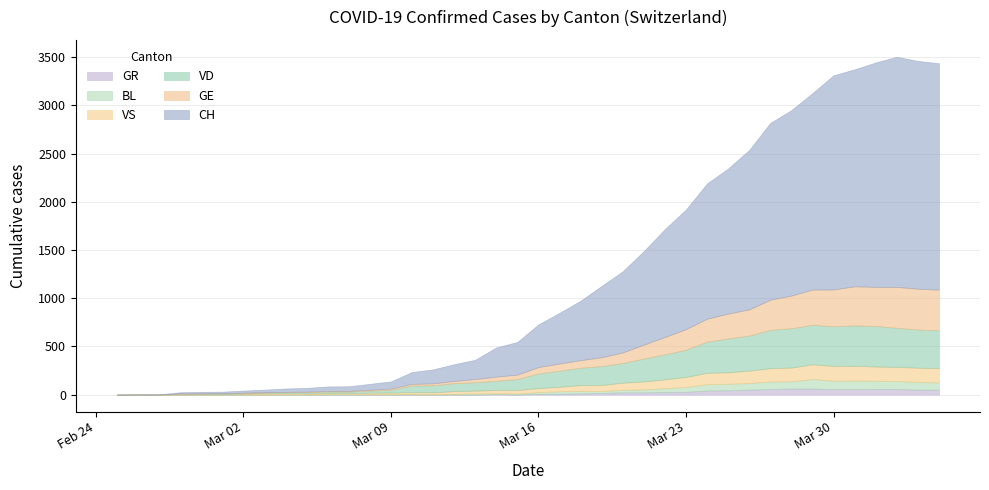

At how many categories does at least one series exceed 2044?

6